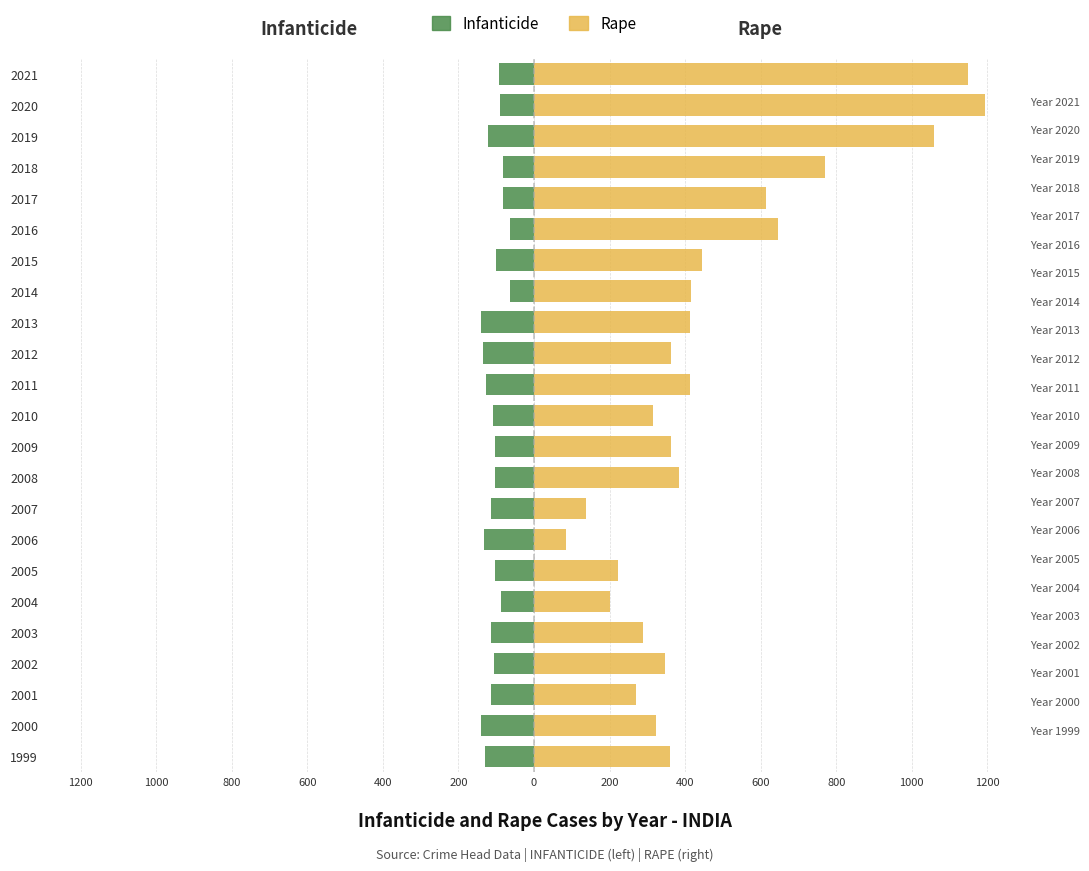

How many values in the Infanticide (INDIA) series exceed -107?

11